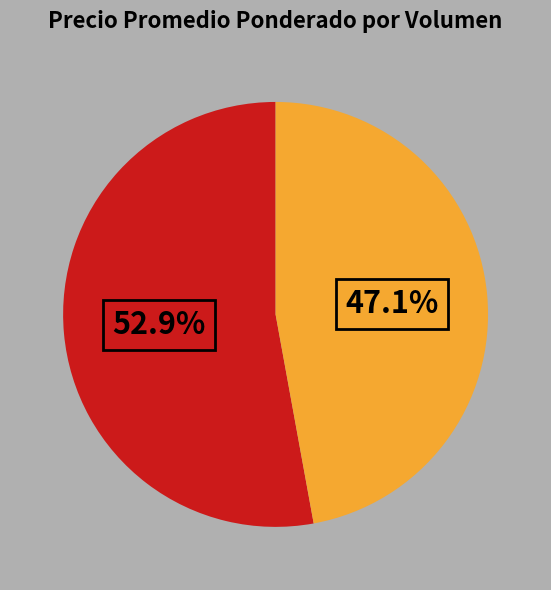

Is there any slice that represents more than half of the pie?

Yes